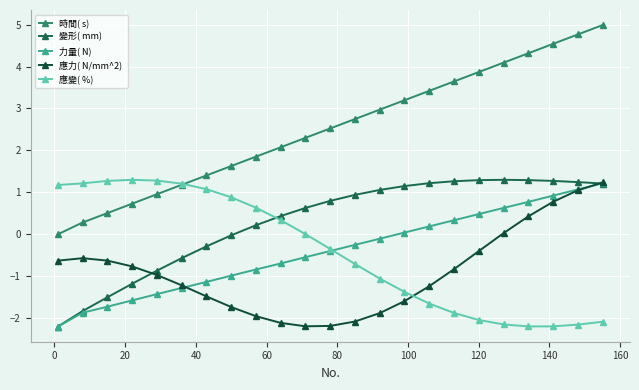

How many categories are shown in the chart?

23